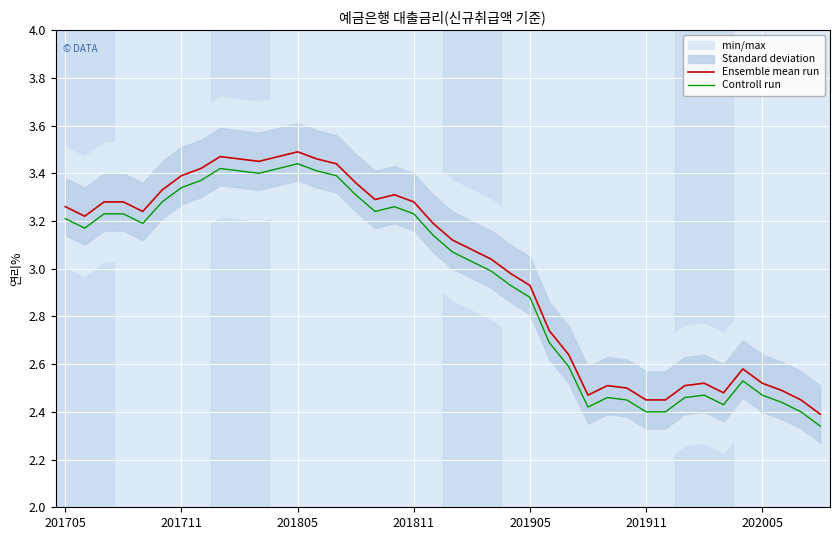

True or false: Ensemble mean run and Controll run intersect in this chart.

False